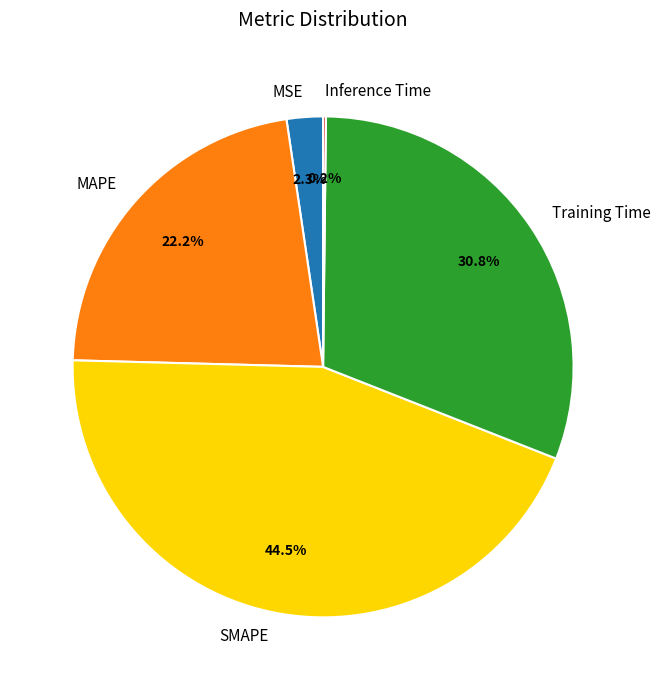

To the nearest percent, what portion does Training Time represent?

31%